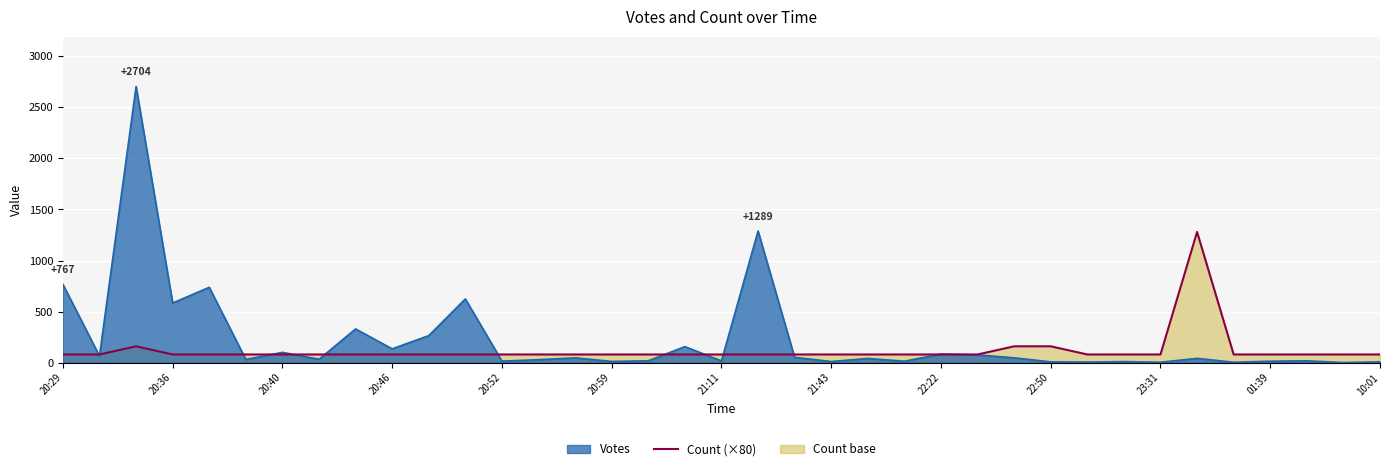

List the series in order of their peak value, highest first.

Votes, Count (×80)